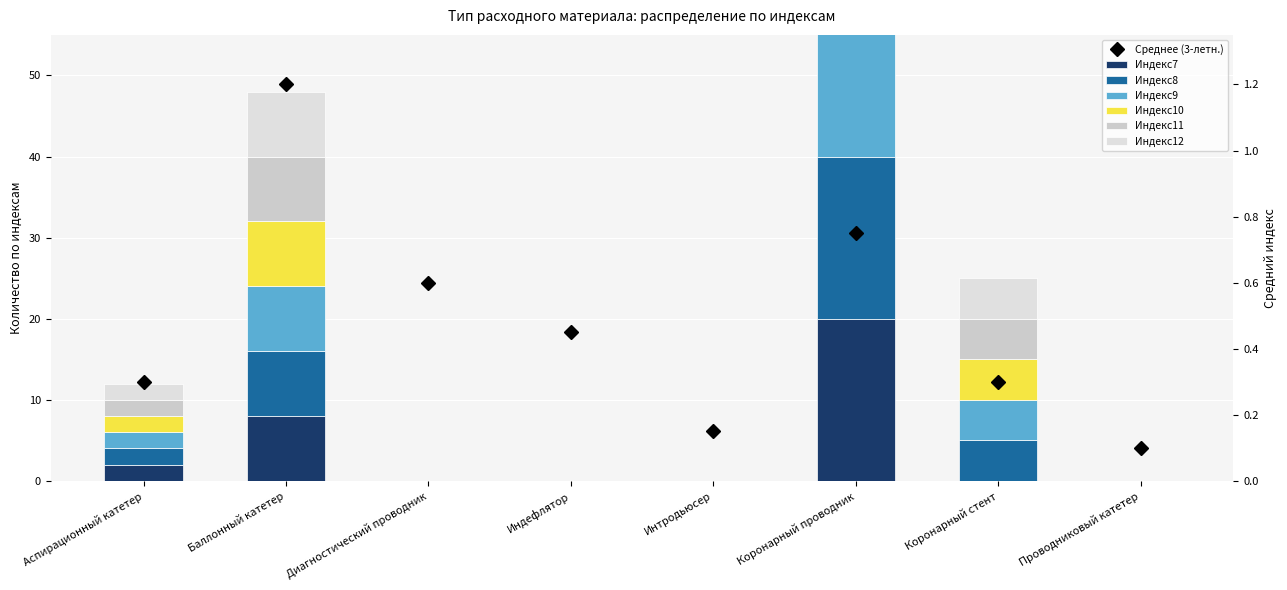

Is it true that Индекс7 equals 7 at Диагностический проводник?

False